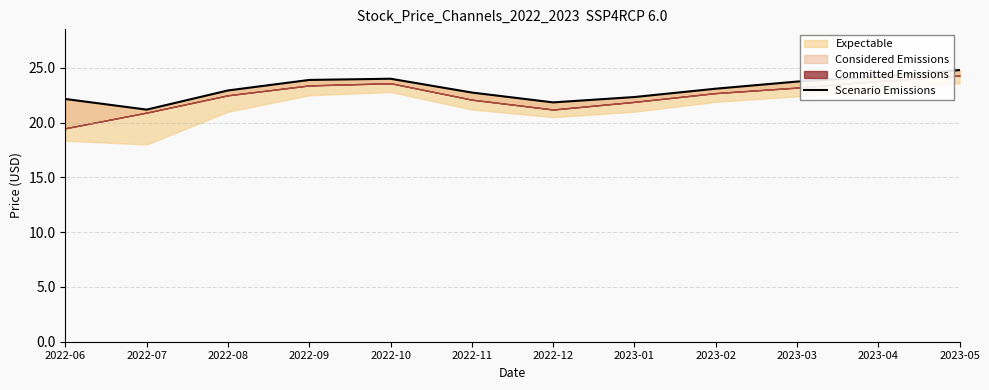

Rank the categories by value from highest to lowest.

2023-05, 2023-04, 2022-10, 2022-09, 2023-03, 2023-02, 2022-08, 2022-11, 2023-01, 2022-06, 2022-12, 2022-07